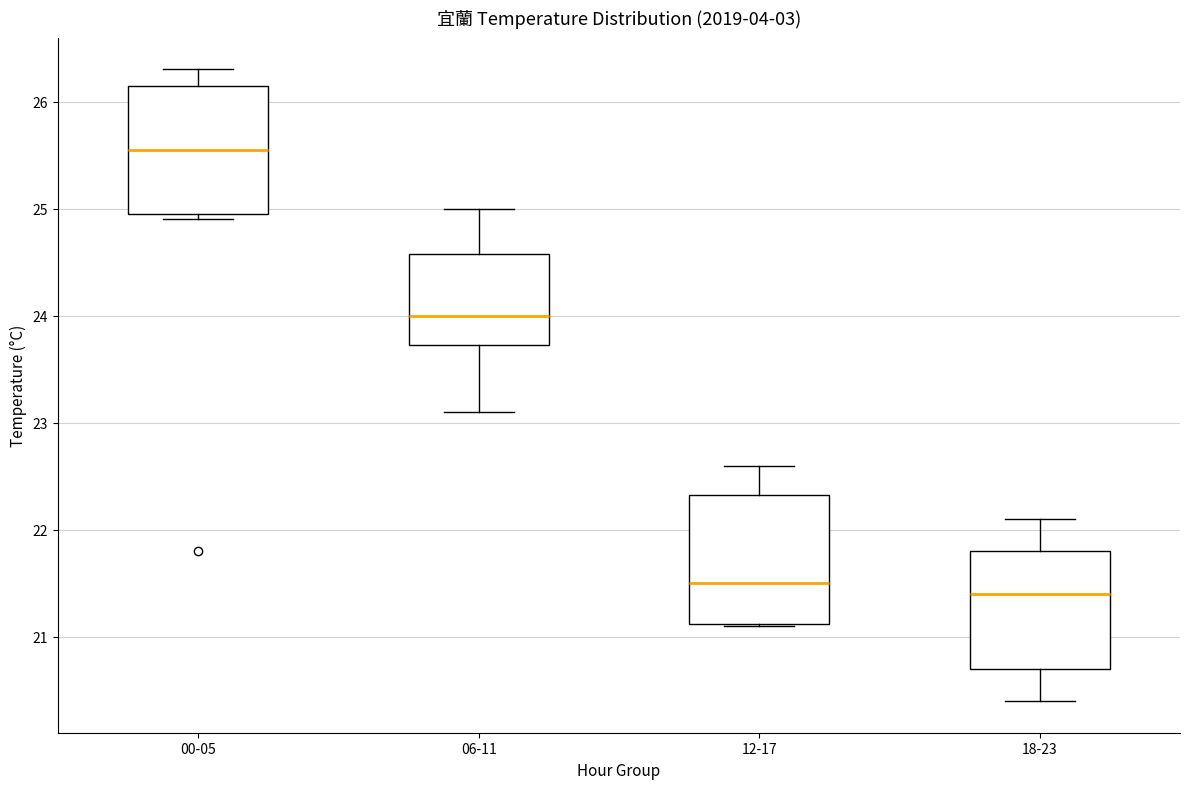

Reading left to right, transcribe this box plot: for each box, give where its median line is, the range the box spans, and where its two whiskers end, as read against the y-axis. The values are not printed on the chart, so give them approximately, as read against the axis.

00-05: median 25.6, box 25.0 to 26.2, whiskers 24.9 to 26.3
06-11: median 24.0, box 23.7 to 24.6, whiskers 23.1 to 25.0
12-17: median 21.5, box 21.1 to 22.3, whiskers 21.1 to 22.6
18-23: median 21.4, box 20.7 to 21.8, whiskers 20.4 to 22.1